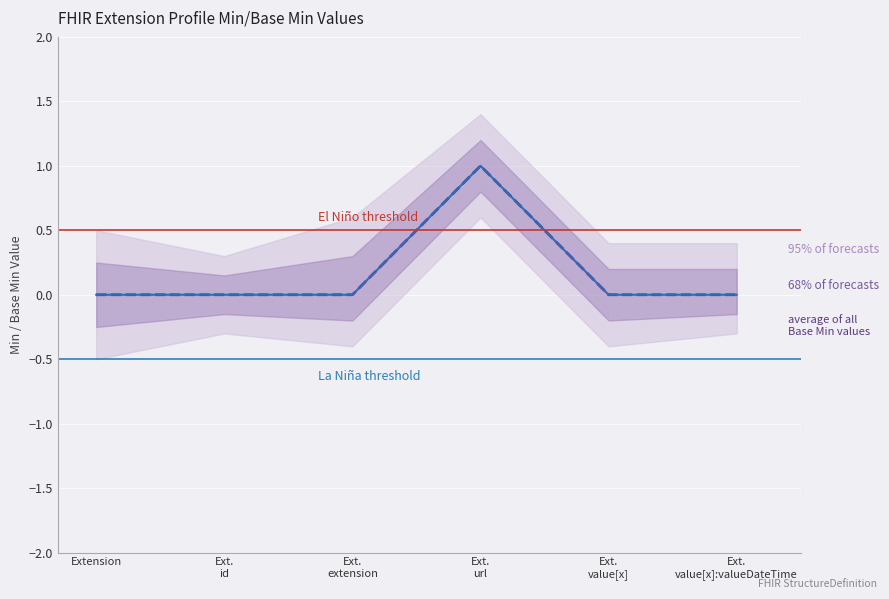

Which has a higher value, Ext. url or Ext. value[x]:valueDateTime?

Ext. url